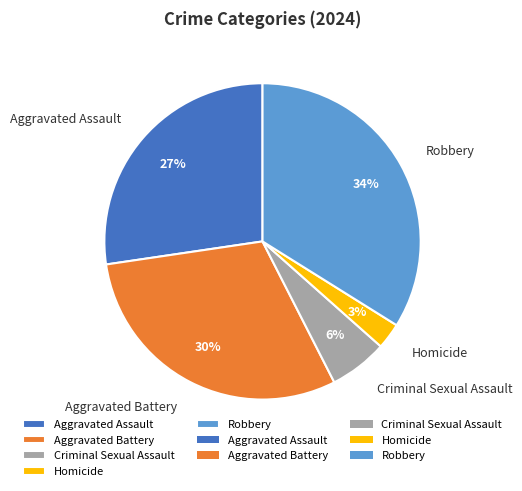

Is it true that Aggravated Battery is 23% of the pie?

False